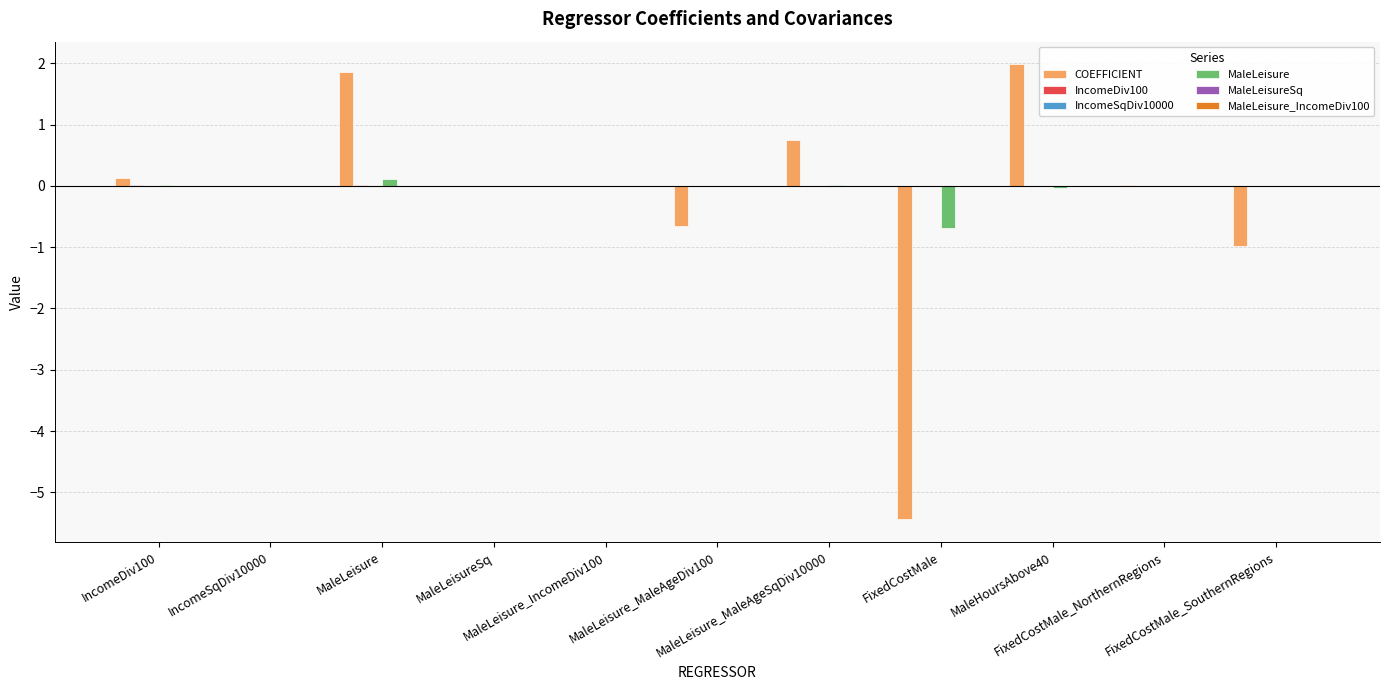

What is the maximum value shown in the chart?

2.0